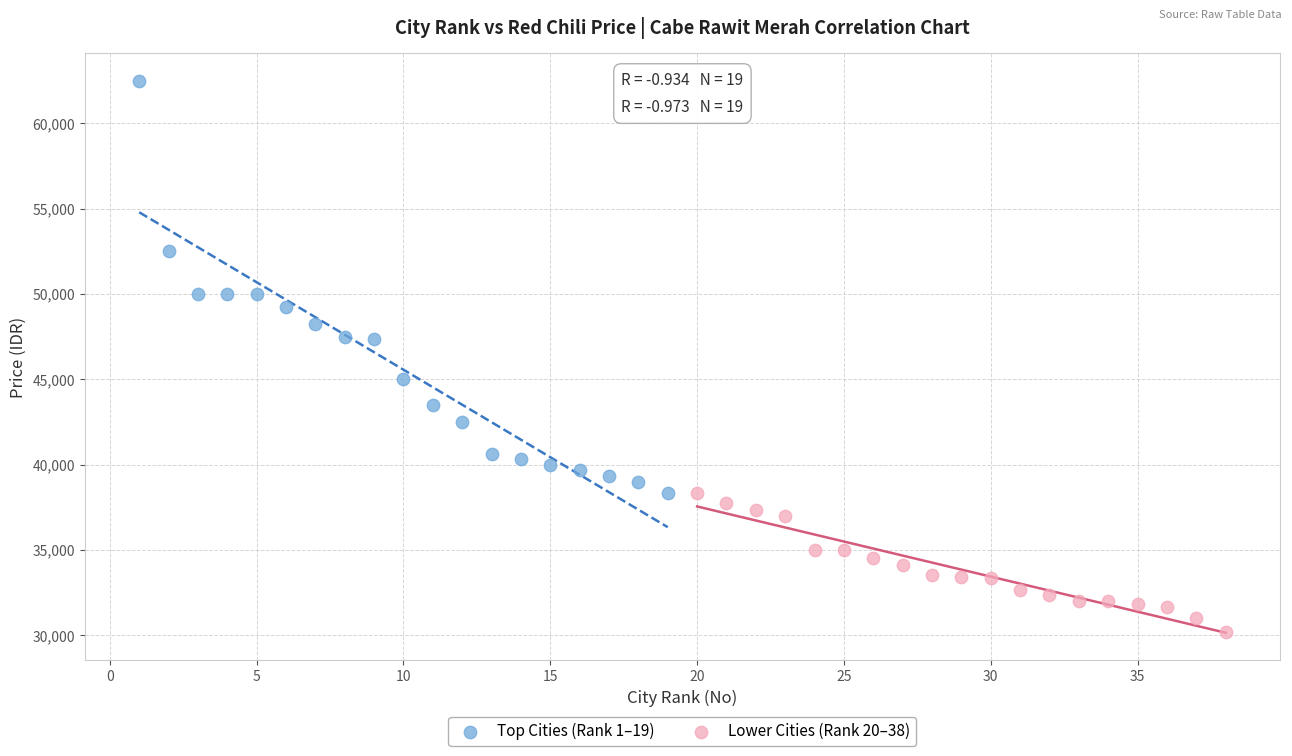

Which series contains the highest Y value?

Top Cities (Rank 1–19)